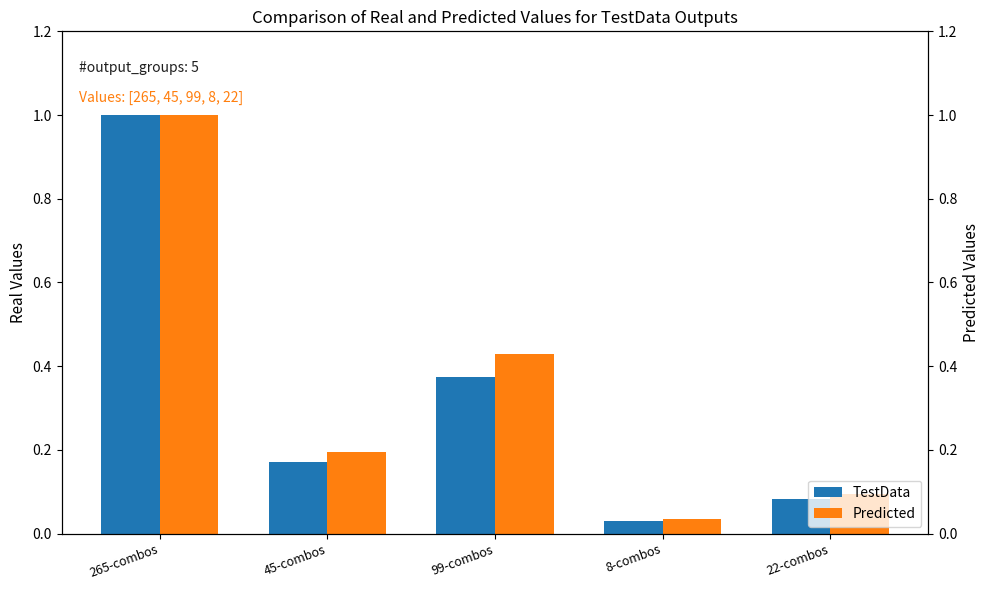

The value of Predicted at 45-combos is 0.2. True or false?

True